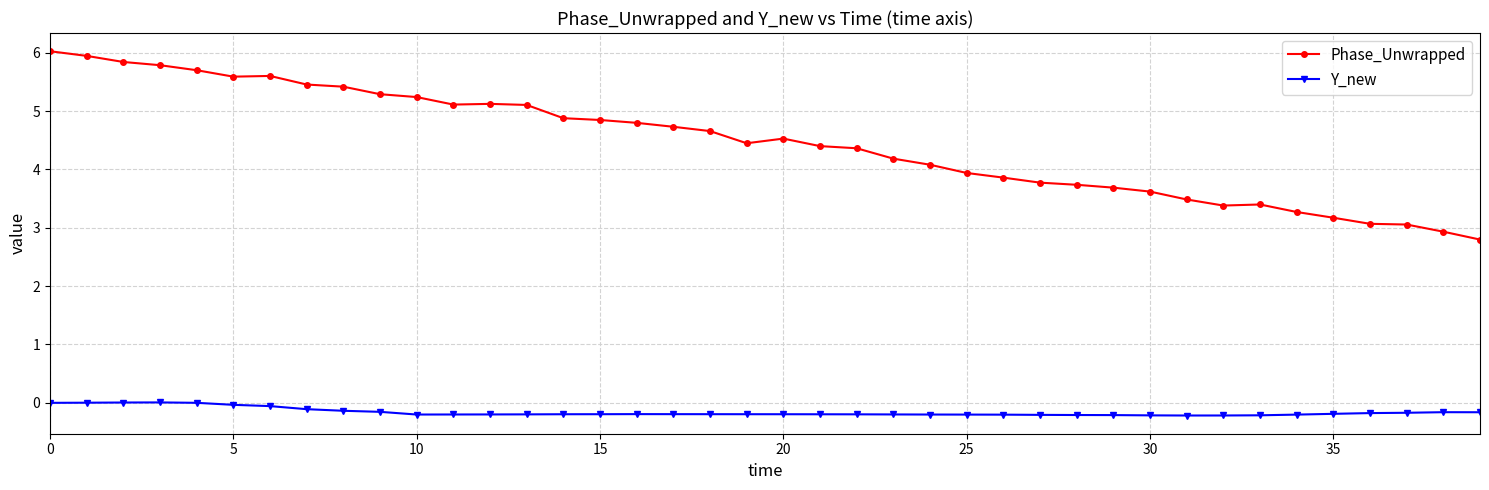

In Phase_Unwrapped, how many points are higher than both neighbors (excluding endpoints)?

4